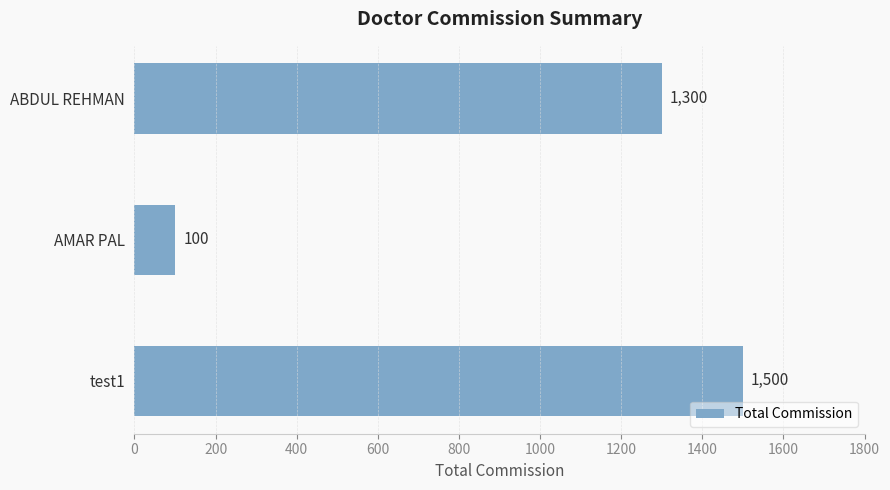

What is the ratio of the value at test1 to the value at AMAR PAL?

15.0